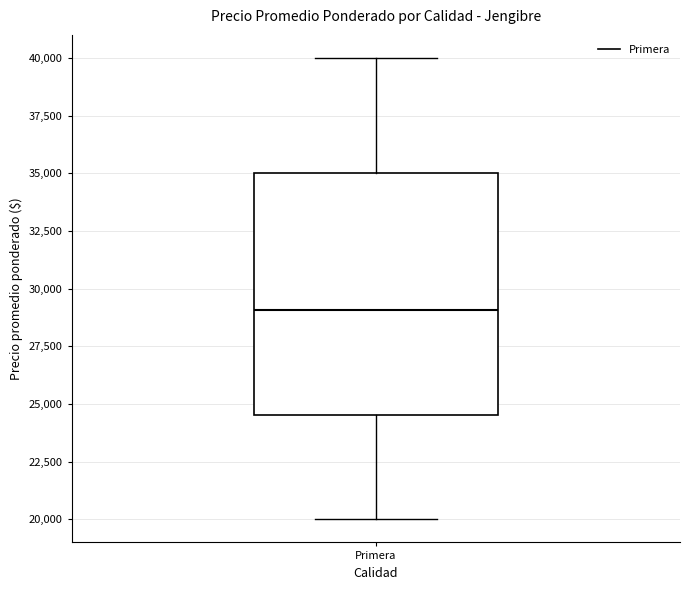

Transcribe this box plot: give where the median line is, the range the box spans, and where the two whiskers end, as read against the y-axis. The values are not printed on the chart, so give them approximately, as read against the axis.

median 29000, box 24500 to 35000, whiskers 20000 to 40000